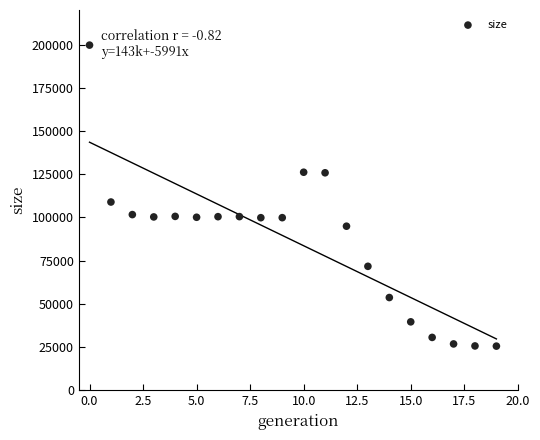

What Y value in the scatter plot is closest to 112590?

108888